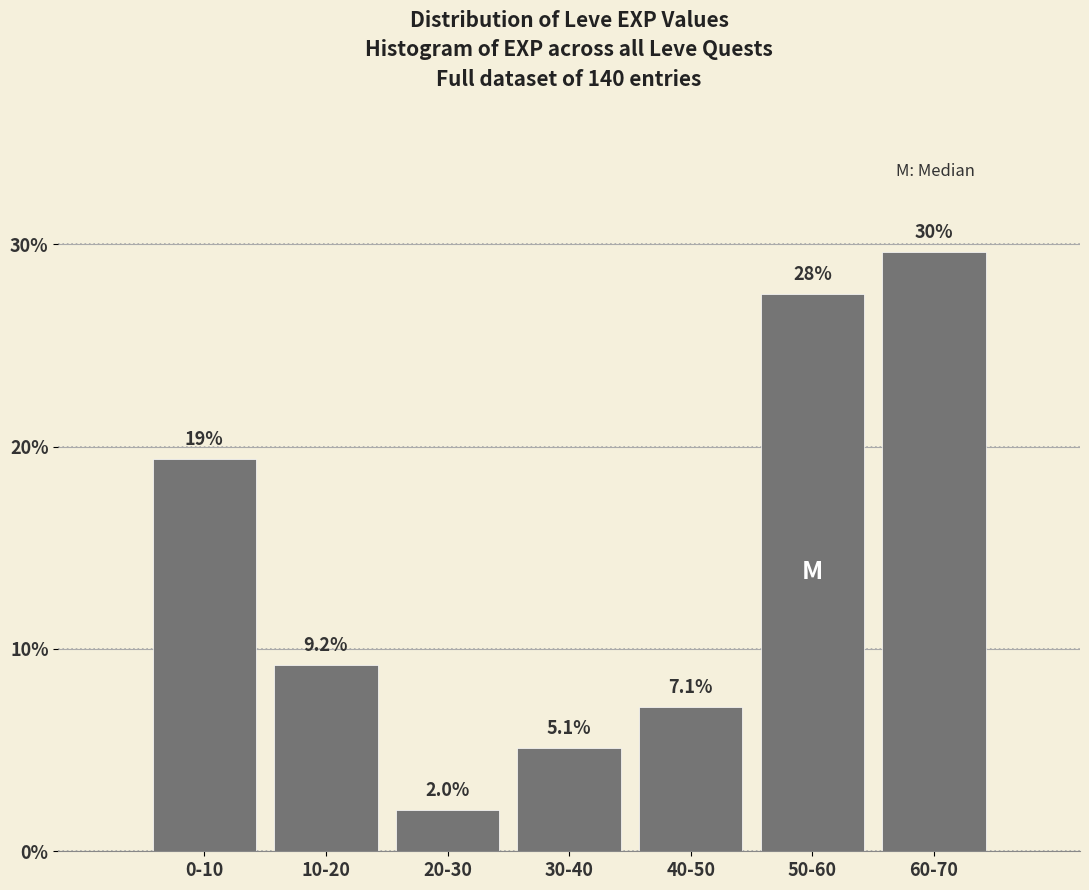

Reading left to right, extract all data points from this chart.

0-10=19.4	10-20=9.2	20-30=2.0	30-40=5.1	40-50=7.1	50-60=27.6	60-70=29.6